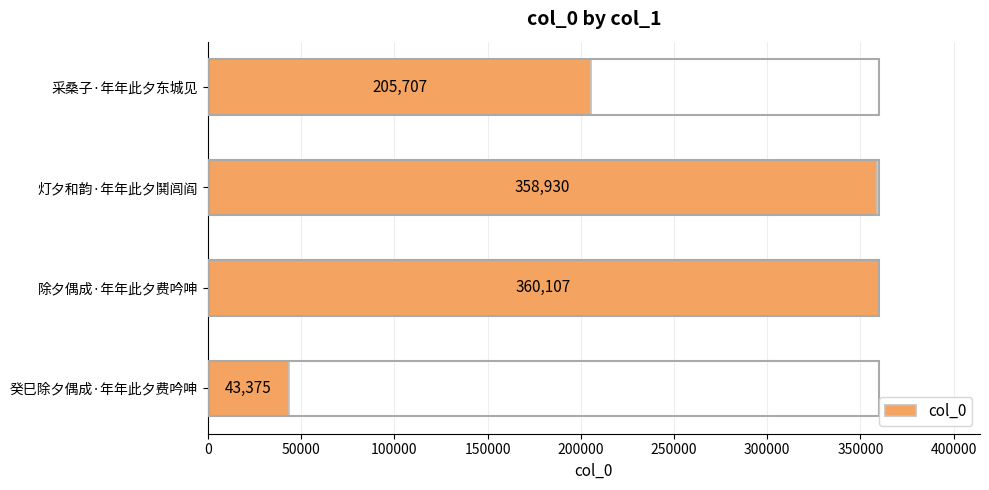

True or false: the data shows 205707 at 采桑子·年年此夕东城见.

True